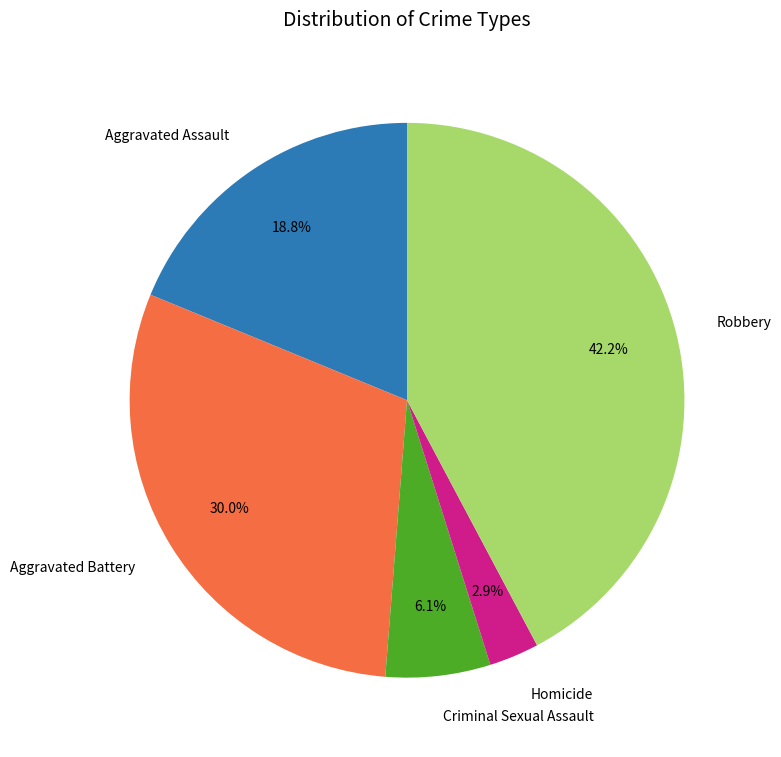

To the nearest percent, what portion does Homicide represent?

3%